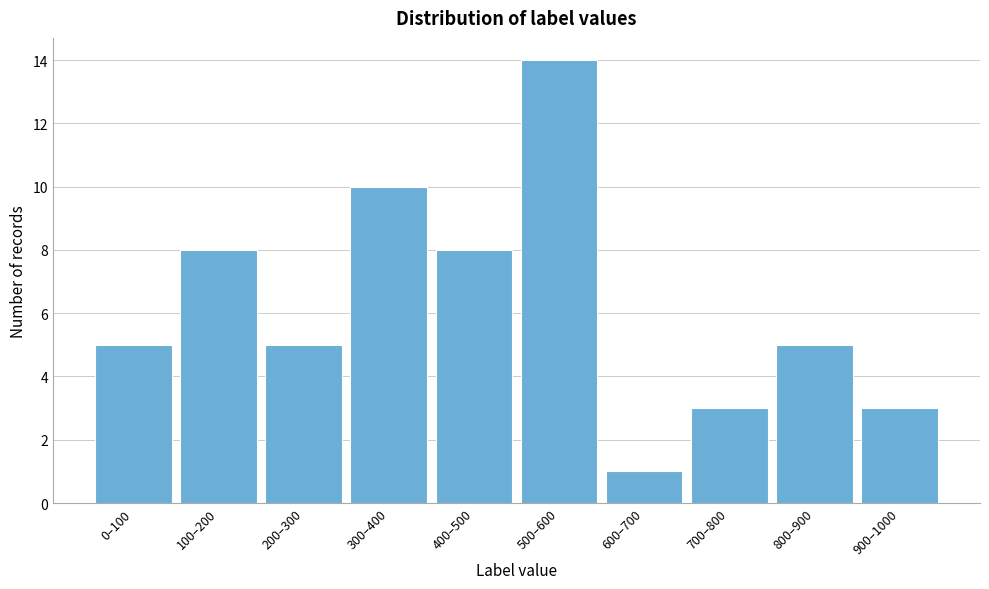

Reading left to right, transcribe all the data shown in this chart.

5	8	5	10	8	14	1	3	5	3